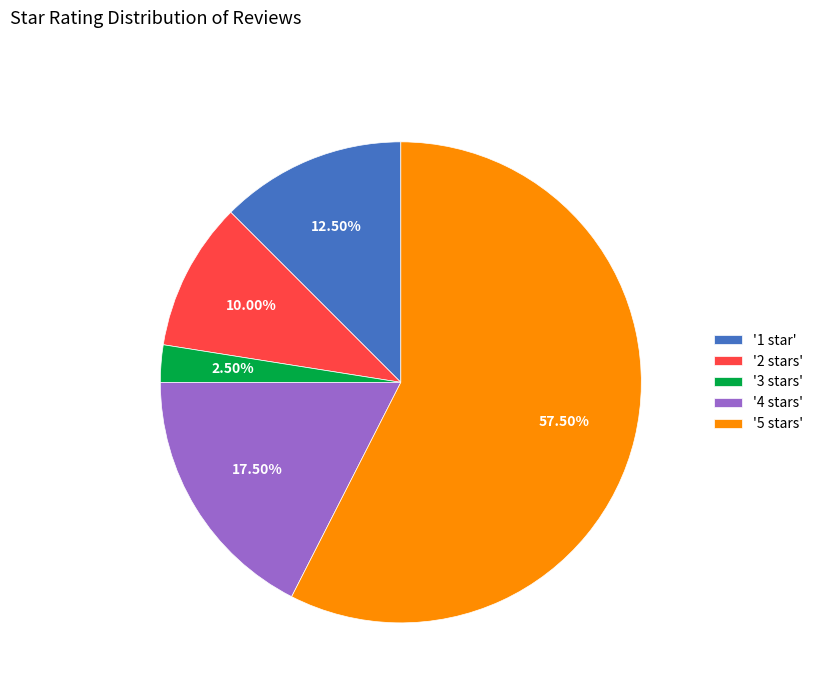

Rank the categories by value from lowest to highest.

'3 stars', '2 stars', '1 star', '4 stars', '5 stars'